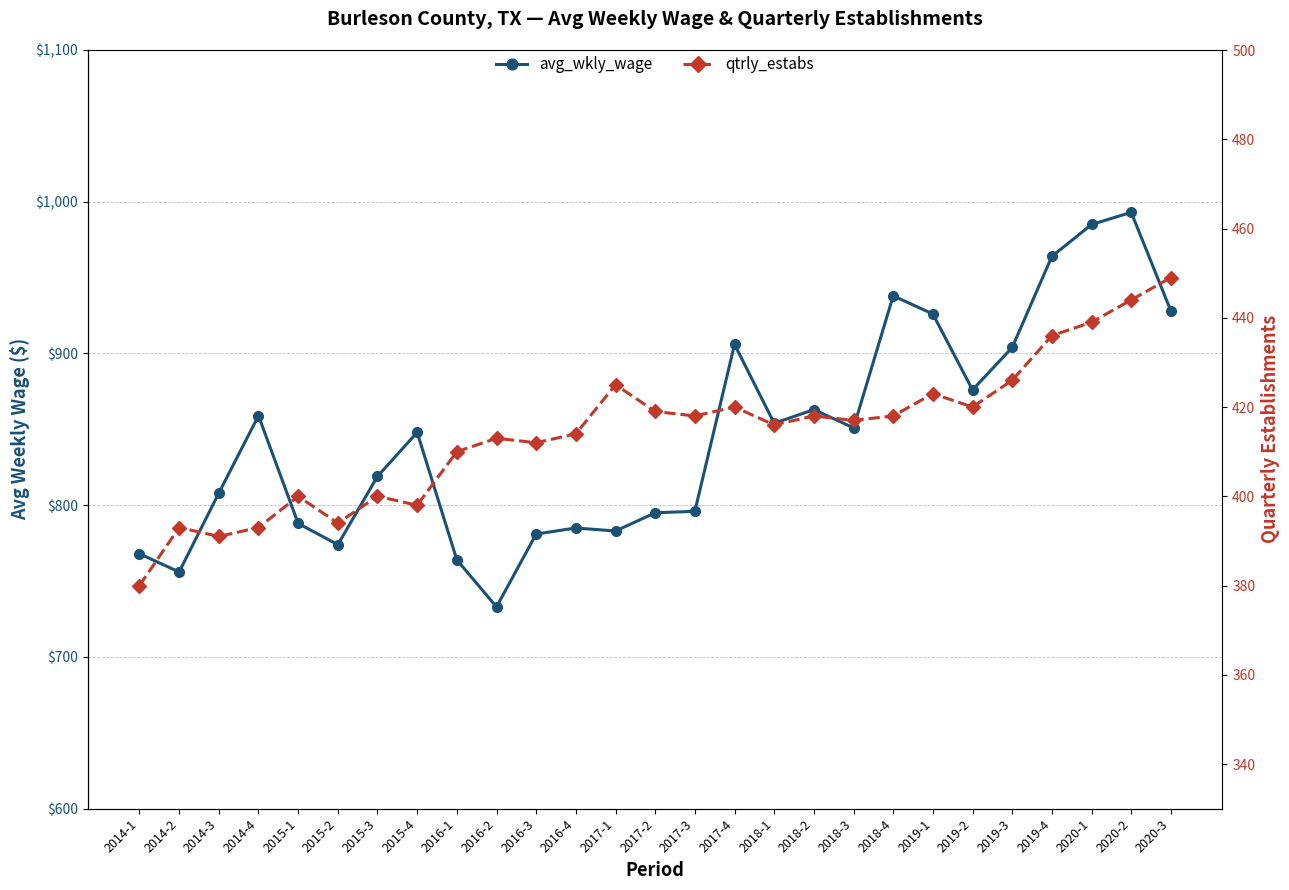

How many data points in avg_wkly_wage are above 848?

13